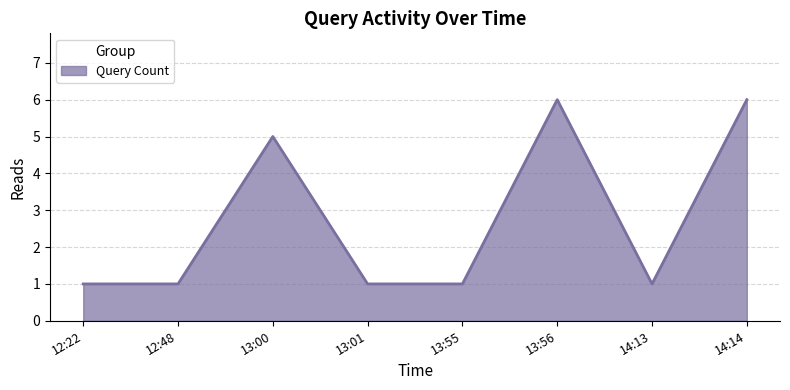

What position from the left is 14:13?

7